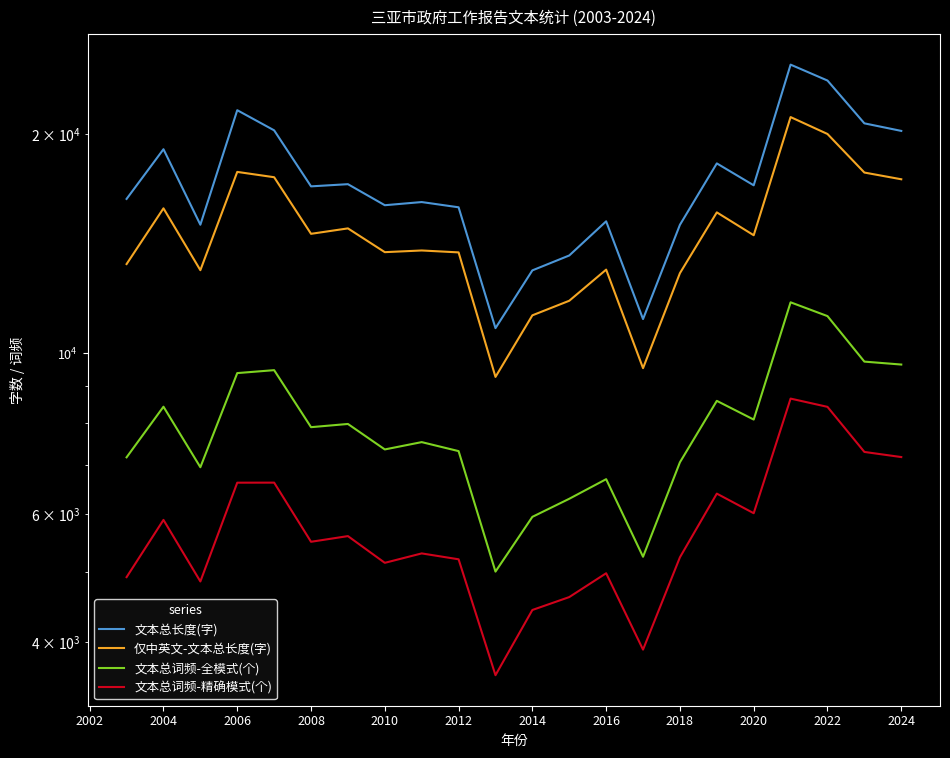

What is the average value of the 文本总词频-精确模式(个) series?

5744